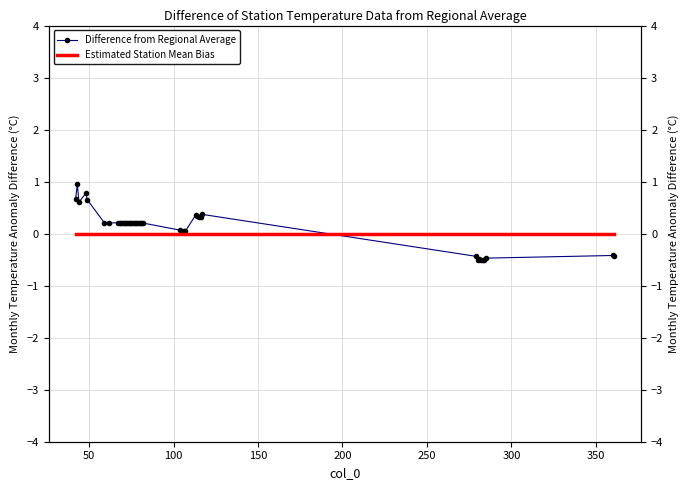

What is the sum of all Difference from Regional Average values?

5.0